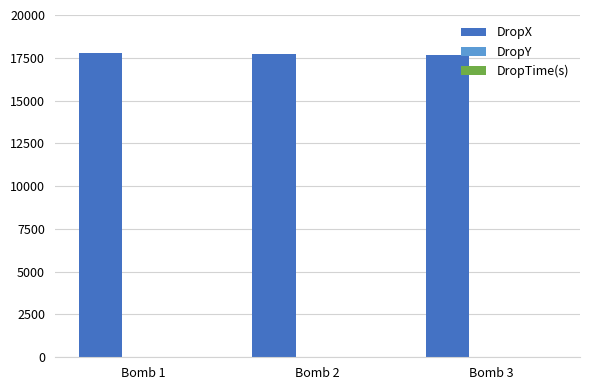

The value of DropX at Bomb 2 is 17730.1. True or false?

True